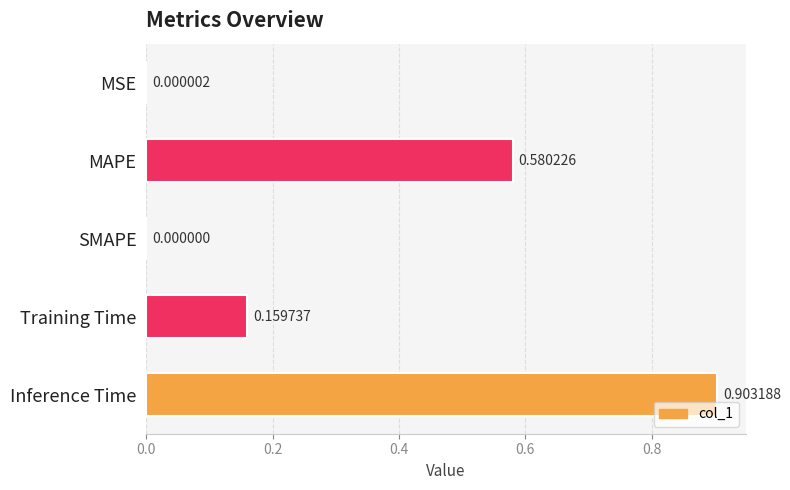

Count the number of values greater than 0.

4